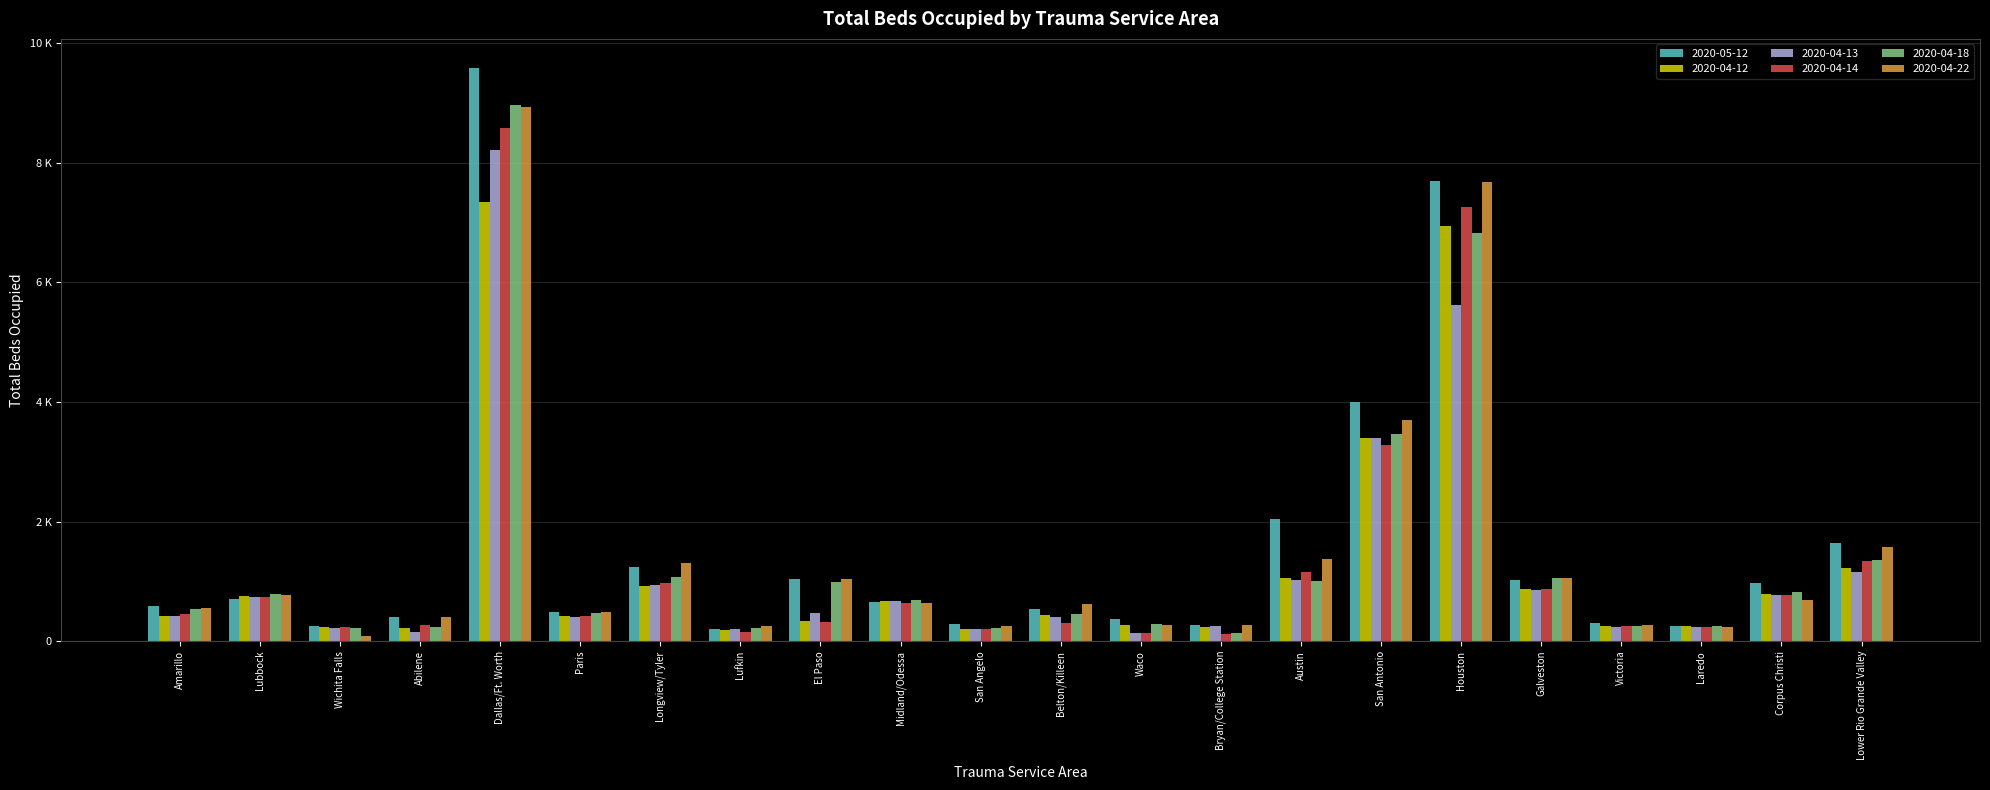

What are all the series names shown in the legend?

2020-05-12, 2020-04-12, 2020-04-13, 2020-04-14, 2020-04-18, 2020-04-22